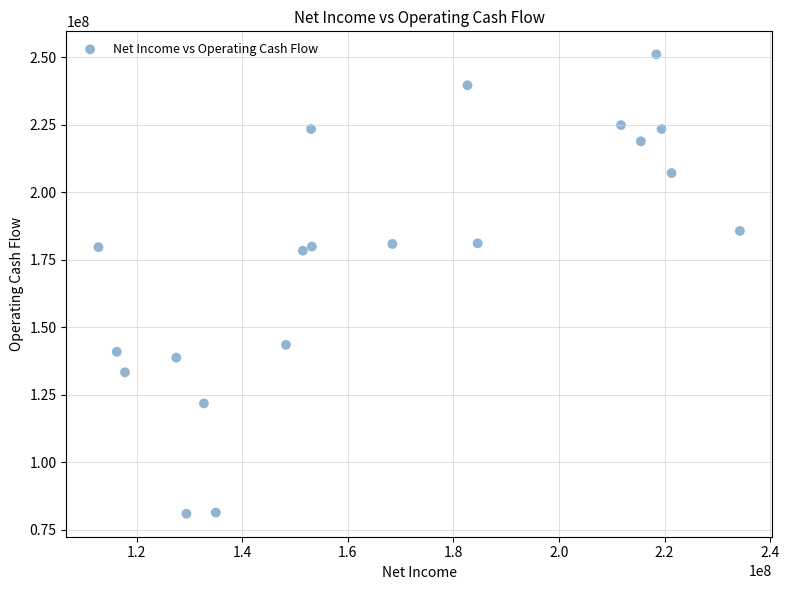

What is the range of X values (max minus min)?

121508000